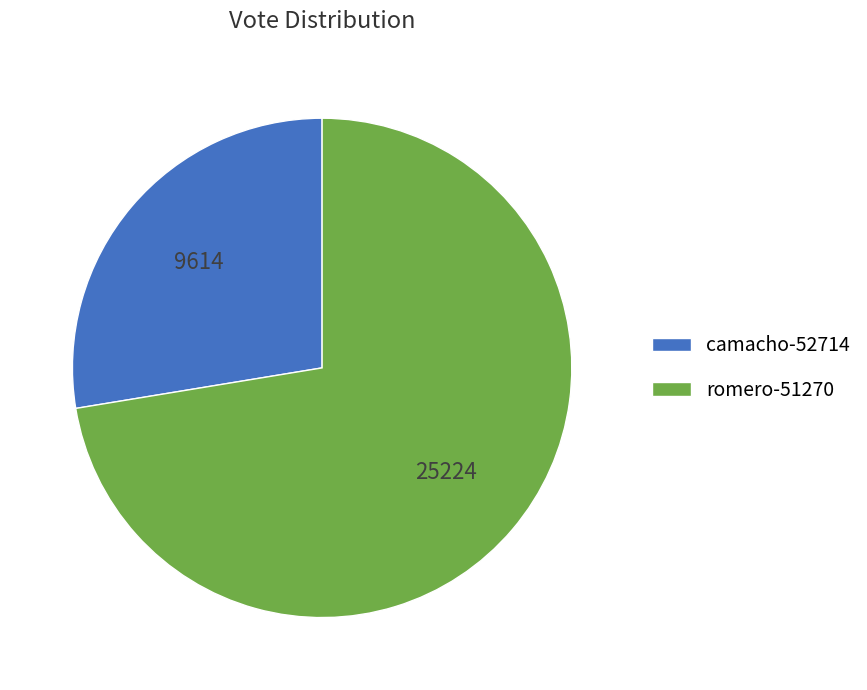

Combined, do camacho-52714 and romero-51270 account for over 50%?

Yes